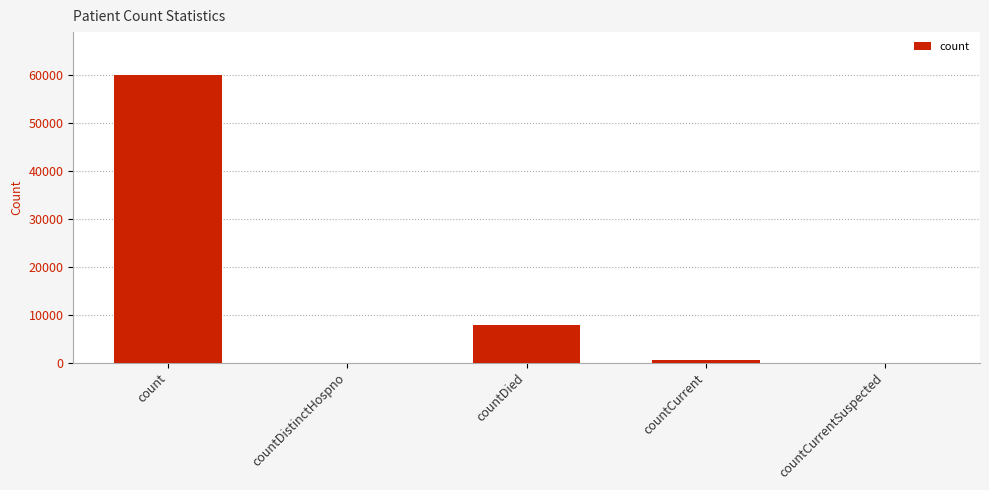

What is the sum of the values at countDied and countDistinctHospno?

7908